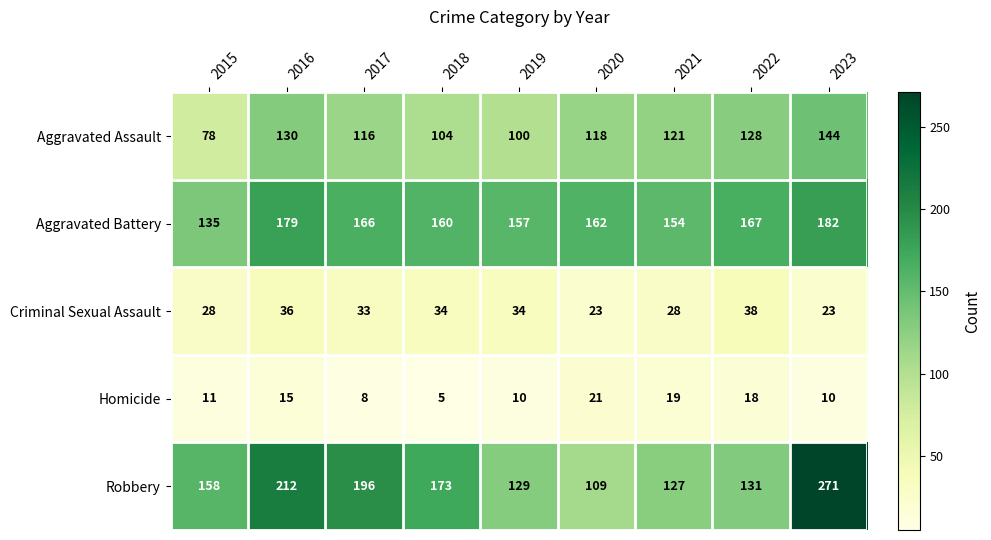

Which series has the widest spread of values?

Robbery